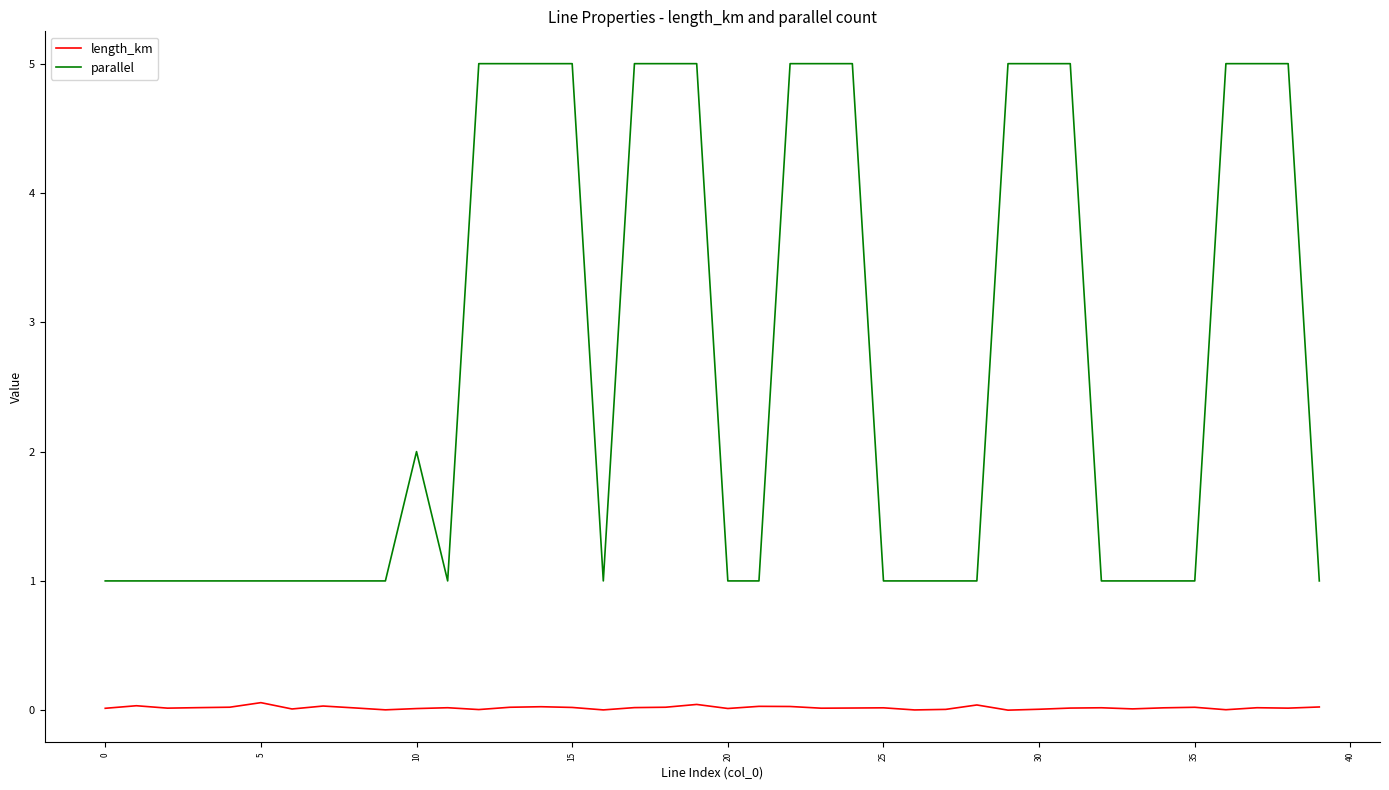

List the series in order of their overall mean, lowest first.

length_km, parallel